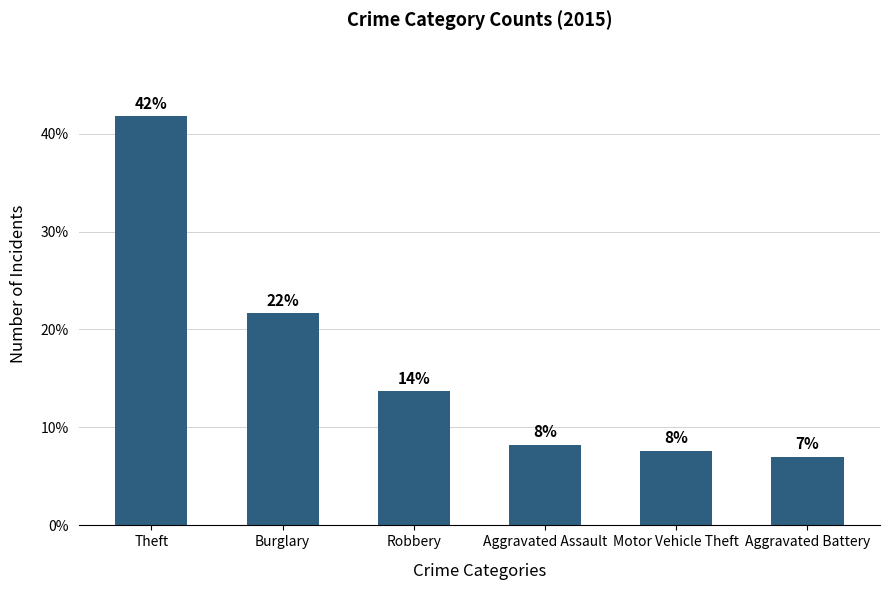

Between Burglary and Aggravated Battery, which is larger?

Burglary